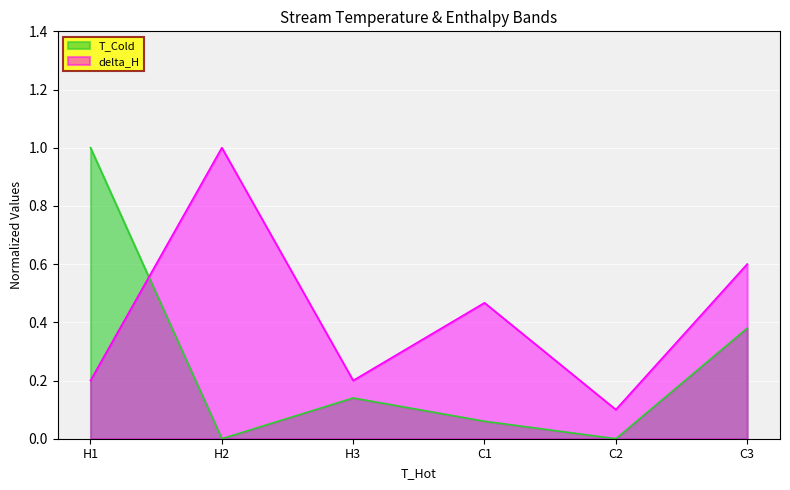

What is the sum of the delta_H values at H1 and C2?

0.3